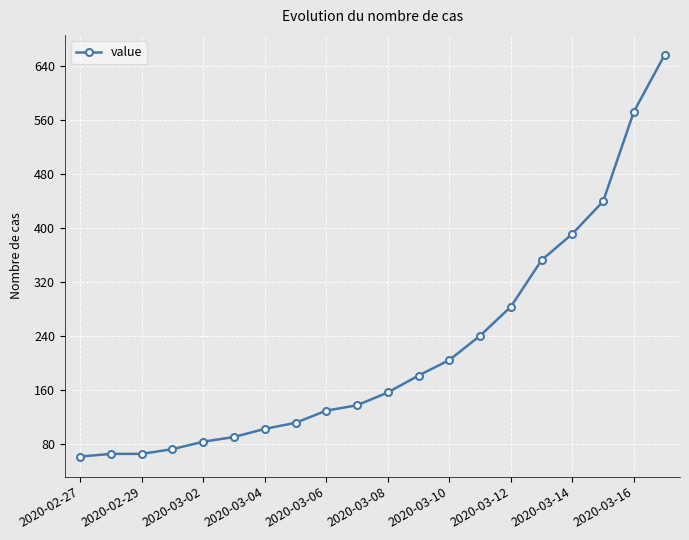

What is the maximum value shown in the chart?

656